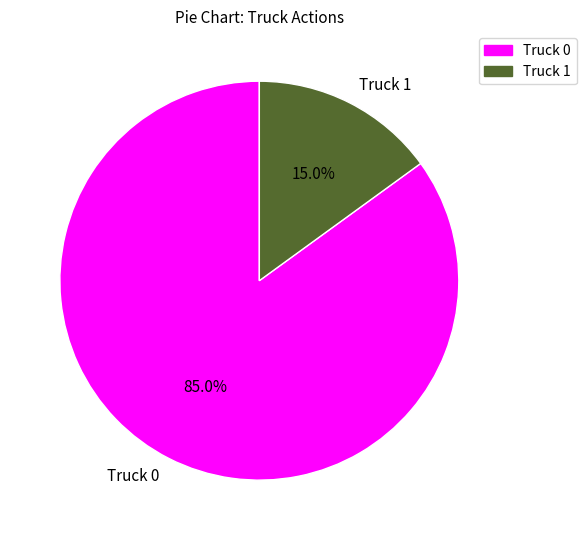

What percentage do Truck 0 and Truck 1 together represent?

100.0%